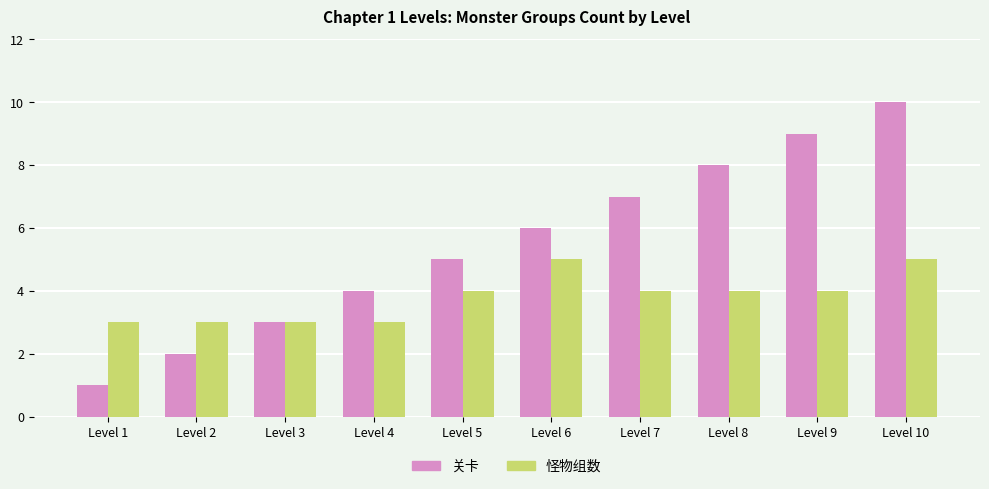

How many series are shown in this chart?

2